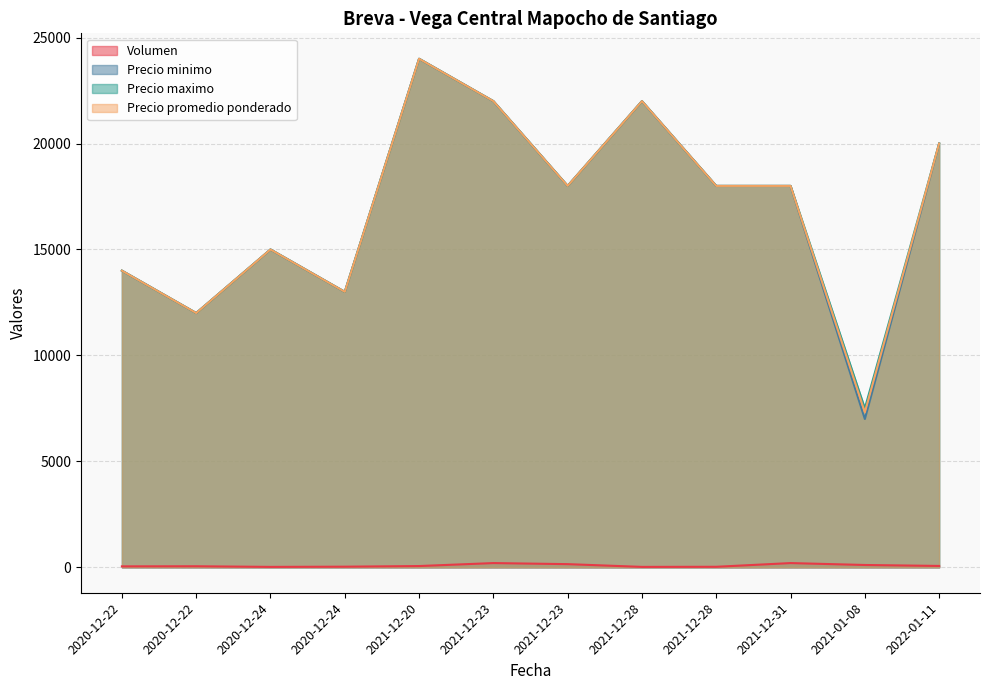

Which has a higher value, 2021-12-23 or 2021-12-28?

2021-12-23